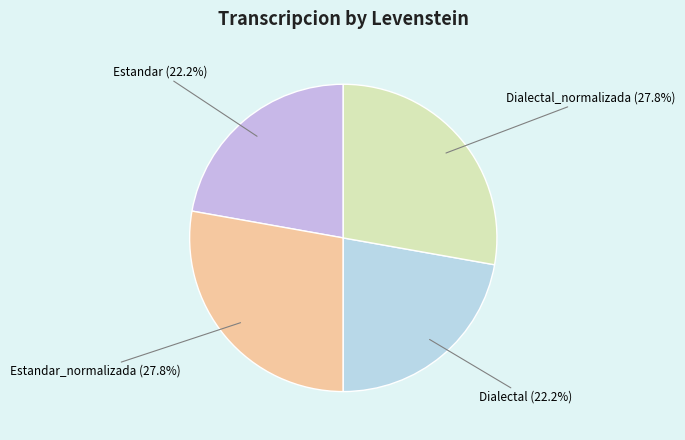

Is there a majority slice in this chart?

No